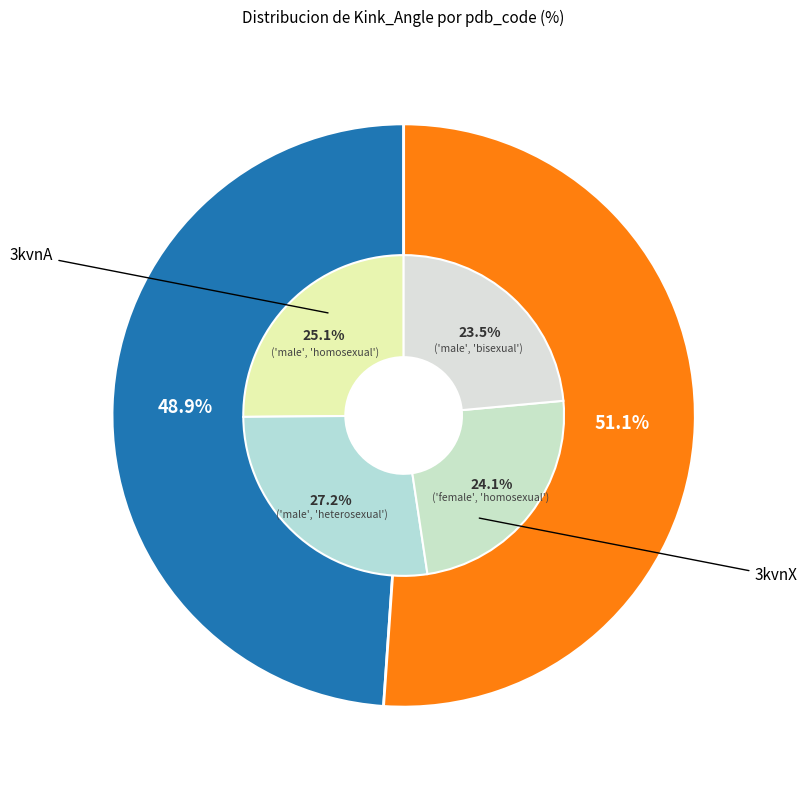

What is the majority slice?

3kvnX